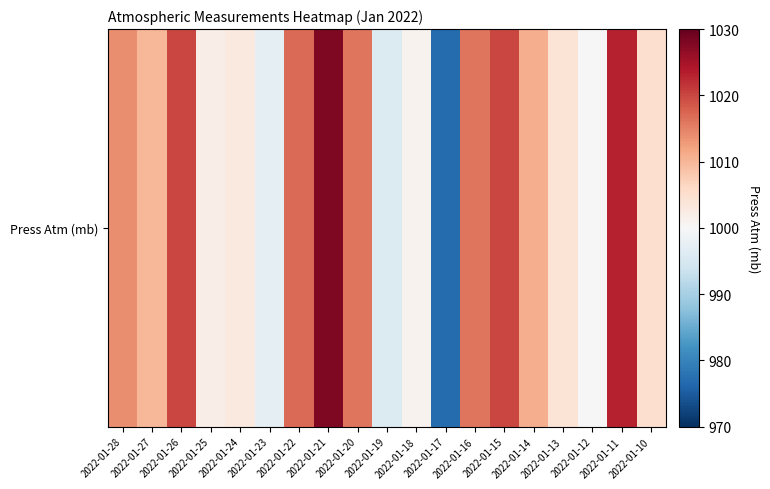

What is the greatest value displayed?

1028